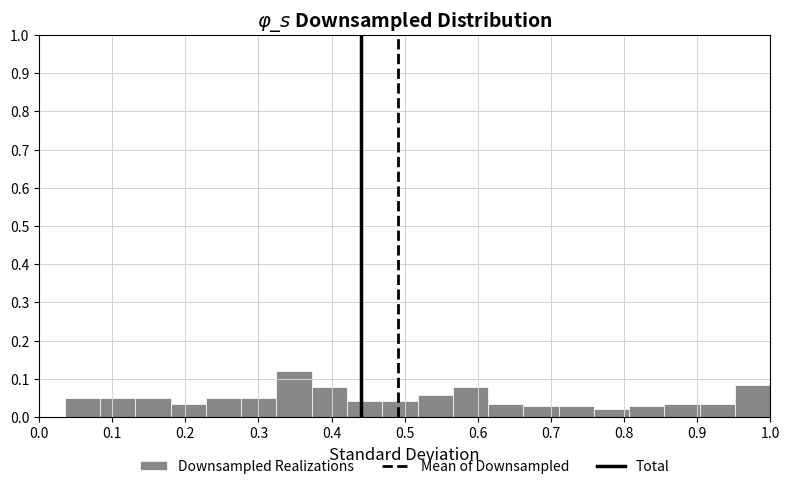

Reading left to right, transcribe this chart: for each bar, give the range it covers on the x-axis and its height. Neither the bar edges nor the heights are printed on the chart, so give them approximately, as read against the axes.

0.04 to 0.08: 0.05
0.08 to 0.13: 0.05
0.13 to 0.18: 0.05
0.18 to 0.23: 0.04
0.23 to 0.28: 0.05
0.28 to 0.32: 0.05
0.32 to 0.37: 0.12
0.37 to 0.42: 0.08
0.42 to 0.47: 0.04
0.47 to 0.52: 0.04
0.52 to 0.57: 0.06
0.57 to 0.61: 0.08
0.61 to 0.66: 0.04
0.66 to 0.71: 0.03
0.71 to 0.76: 0.03
0.76 to 0.81: 0.02
0.81 to 0.86: 0.03
0.86 to 0.90: 0.04
0.90 to 0.95: 0.04
0.95 to 1.00: 0.09